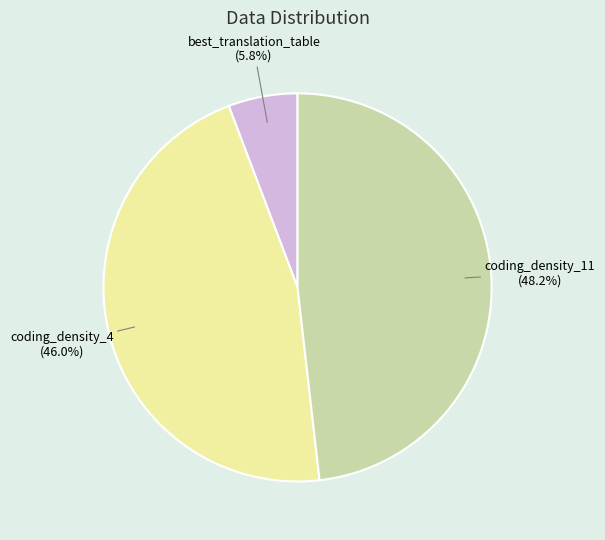

Is there a majority slice in this chart?

No